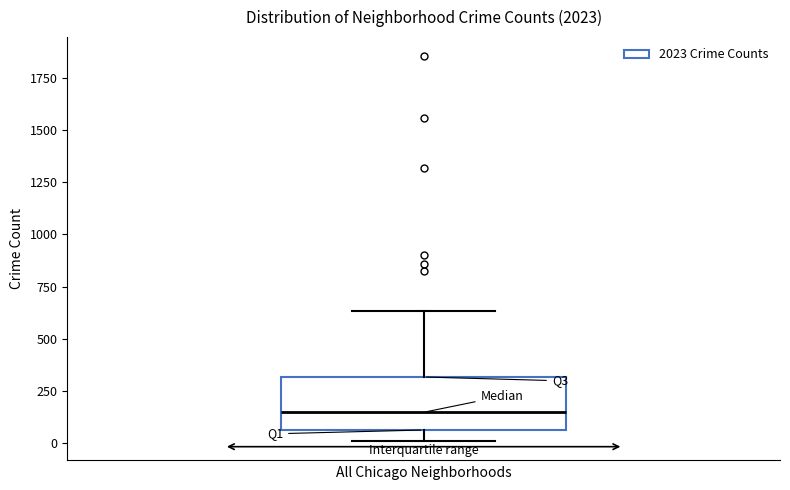

Where does the upper whisker of the box end on the y-axis? The values are not printed on the chart, so give them approximately, as read against the axis.

650